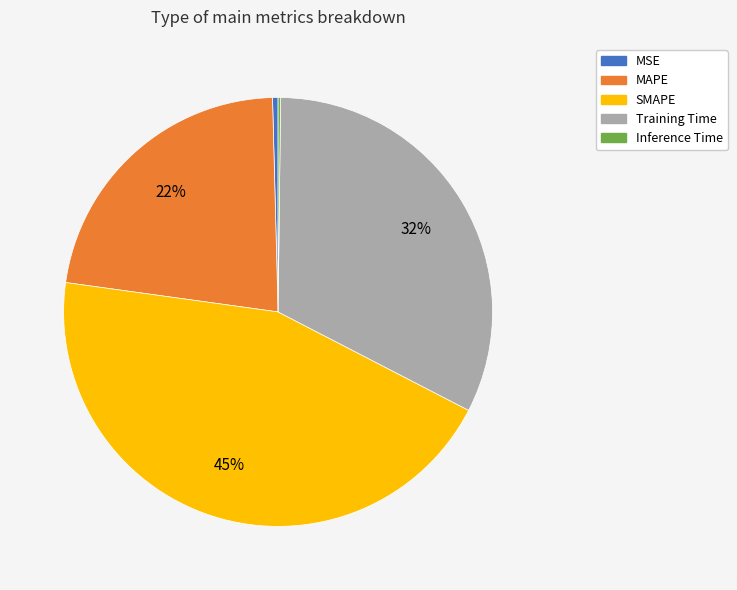

Which category has the biggest portion of the pie?

SMAPE